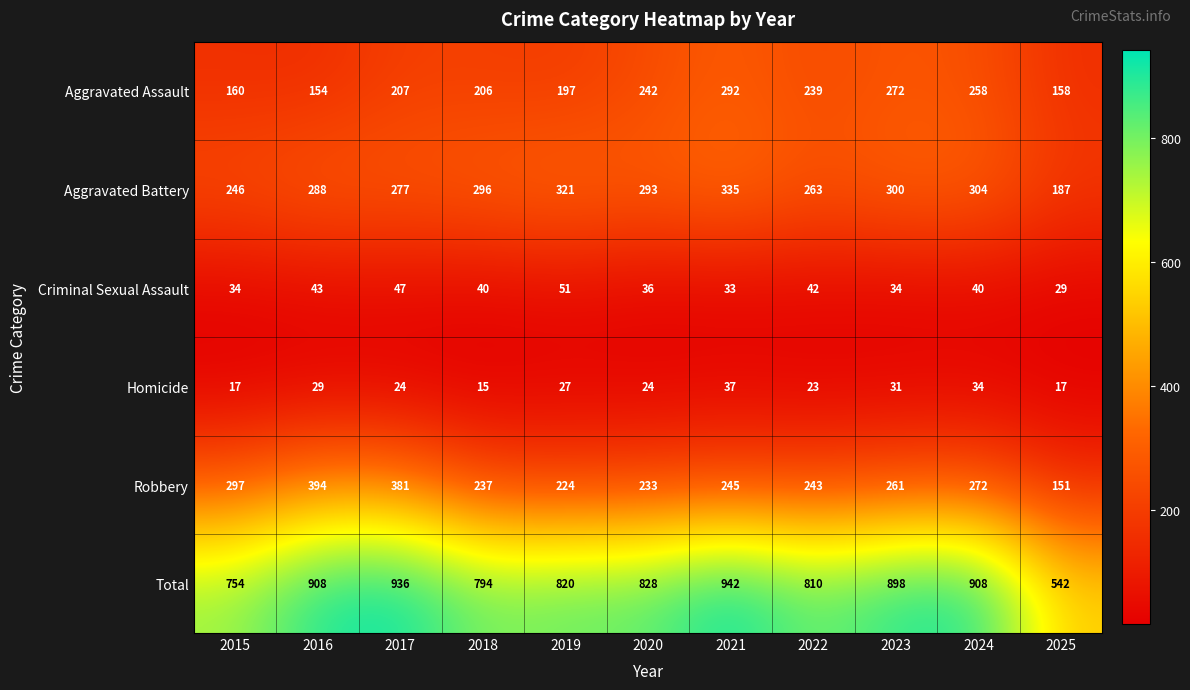

Where does the Homicide series first go above 24?

2016